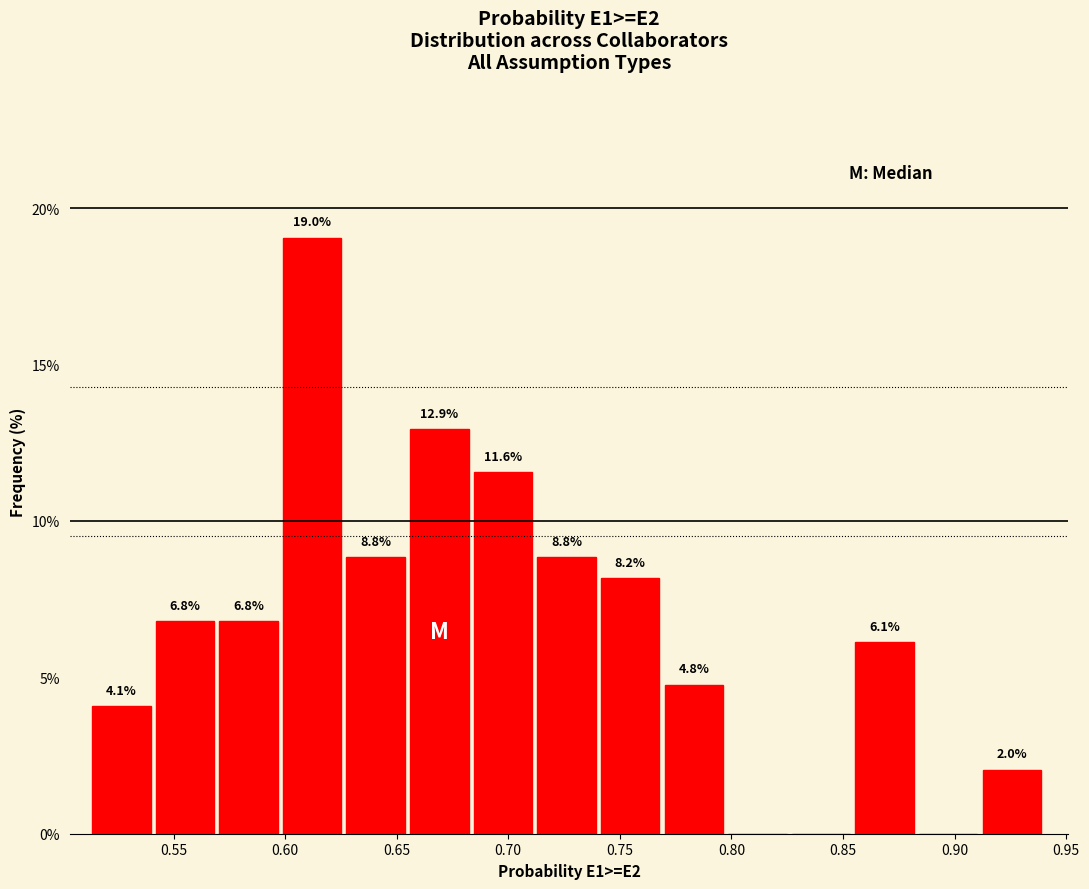

Over which range of the x-axis is the bar tallest?

0.600 to 0.630